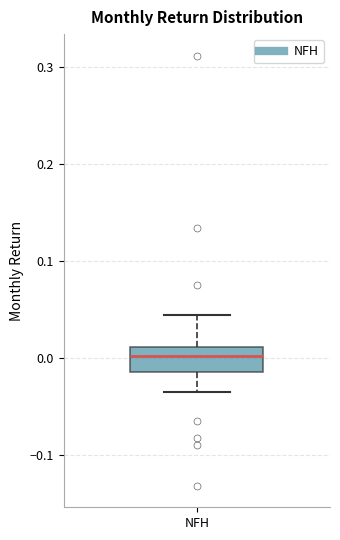

Read this box plot against the y-axis: the position of the median line, the range covered by the box, and the ends of both whiskers. The values are not printed on the chart, so give them approximately, as read against the axis.

median 0.00, box -0.01 to 0.01, whiskers -0.03 to 0.04